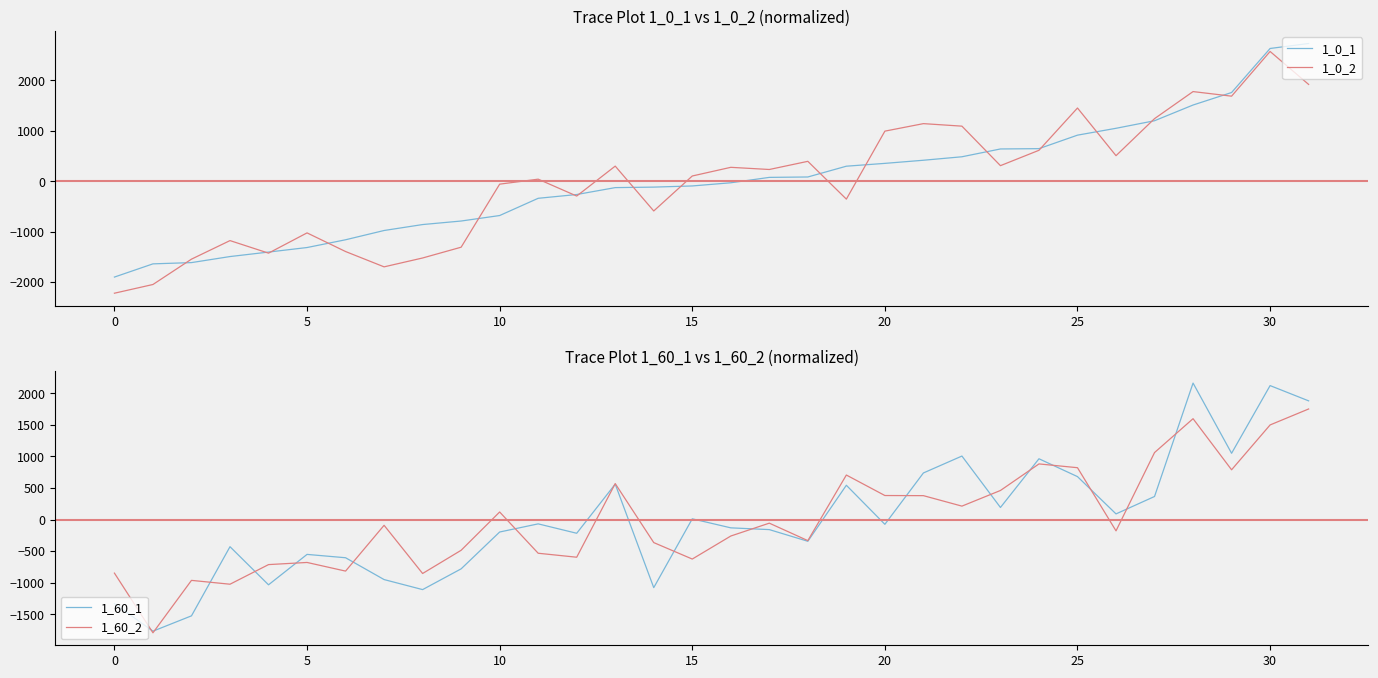

What value does the 1_60_1 series have at 16?

-131.5